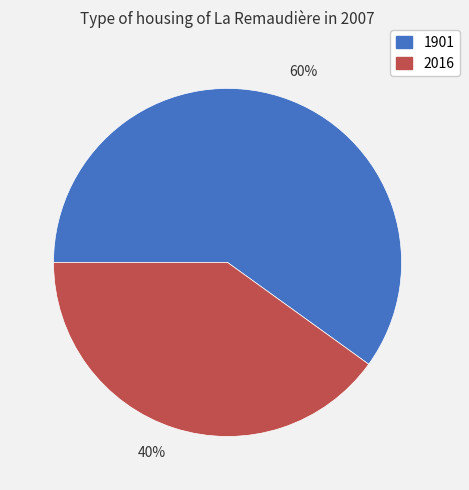

To the nearest percent, what is the average slice percentage?

50%